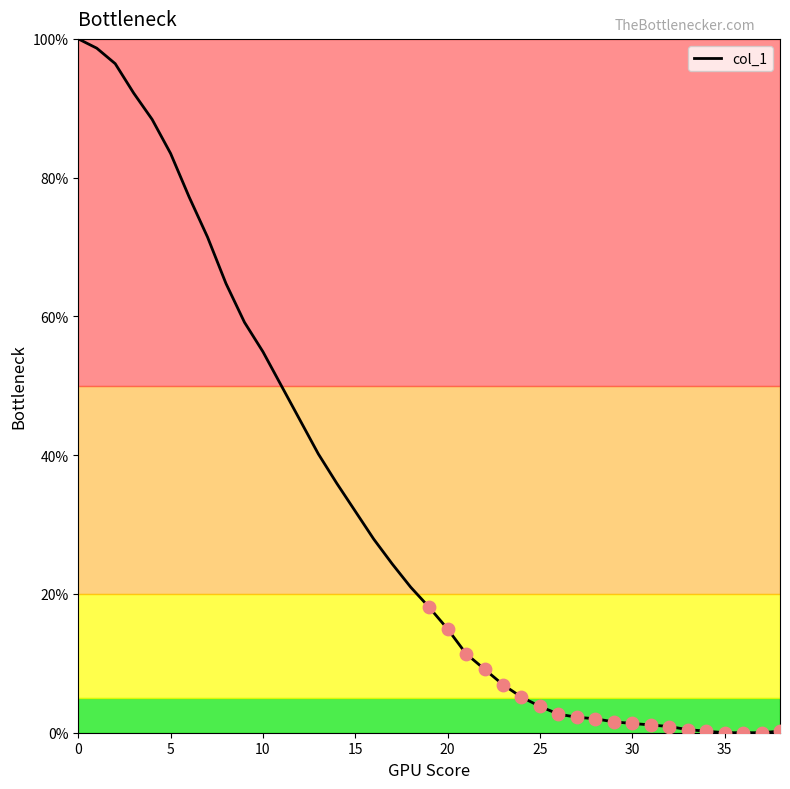

What is the greatest value displayed?

100.0